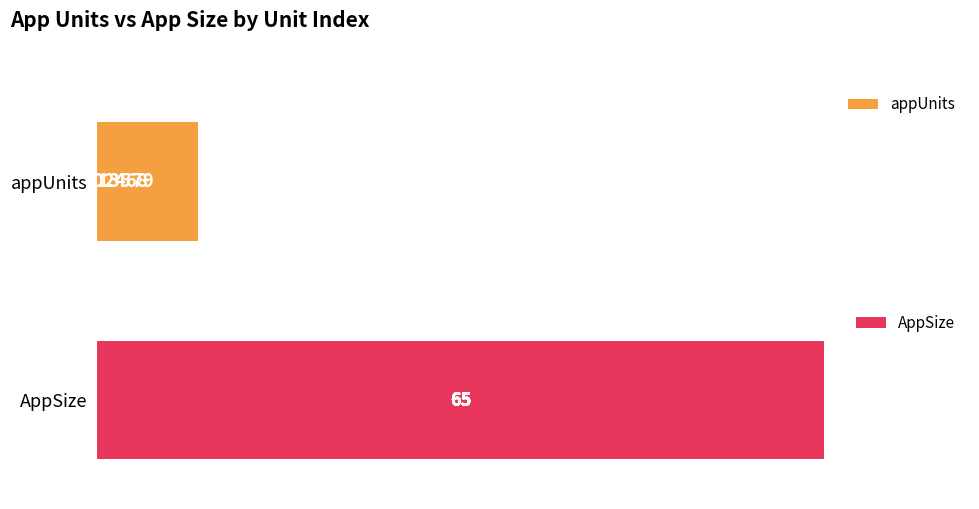

What is the value of the appUnits bar at the 9th from the left?

8.0